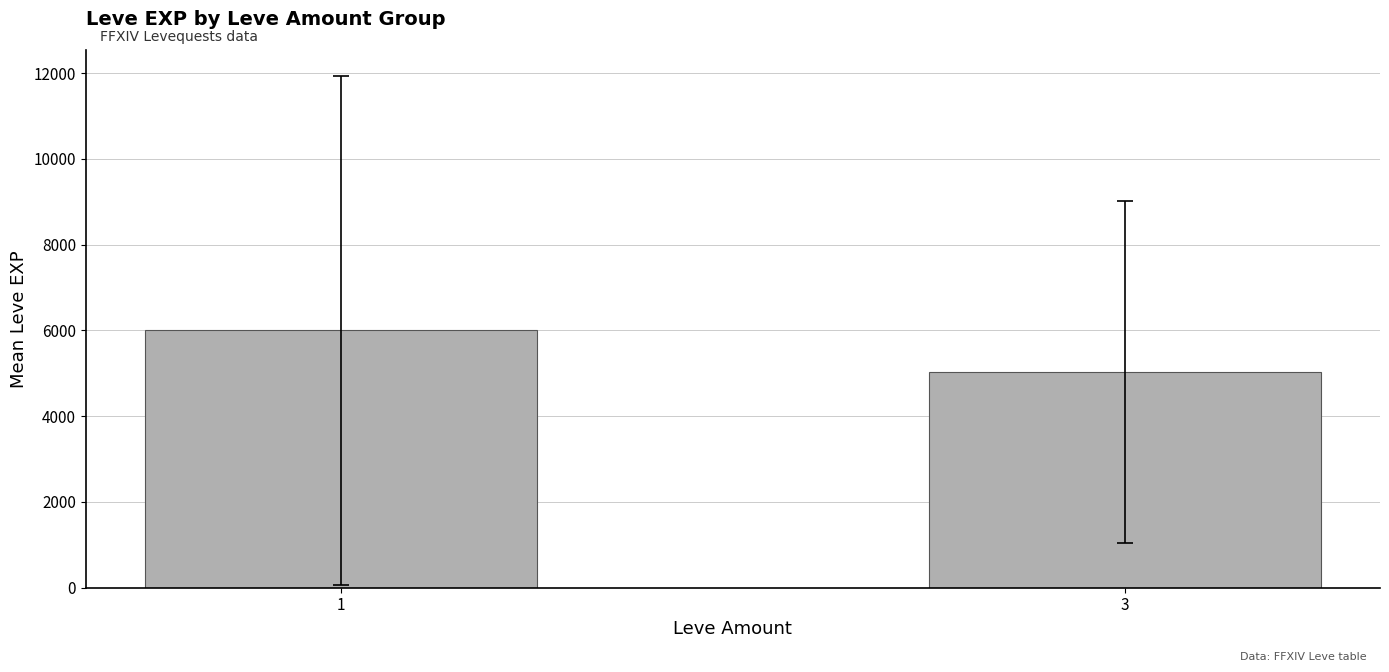

What is the ratio of the value at 1 to the value at 3?

1.2